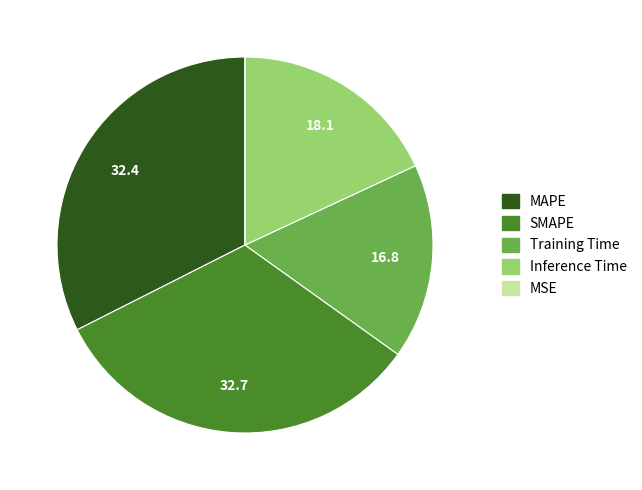

The SMAPE slice represents 24% of the pie. True or false?

False